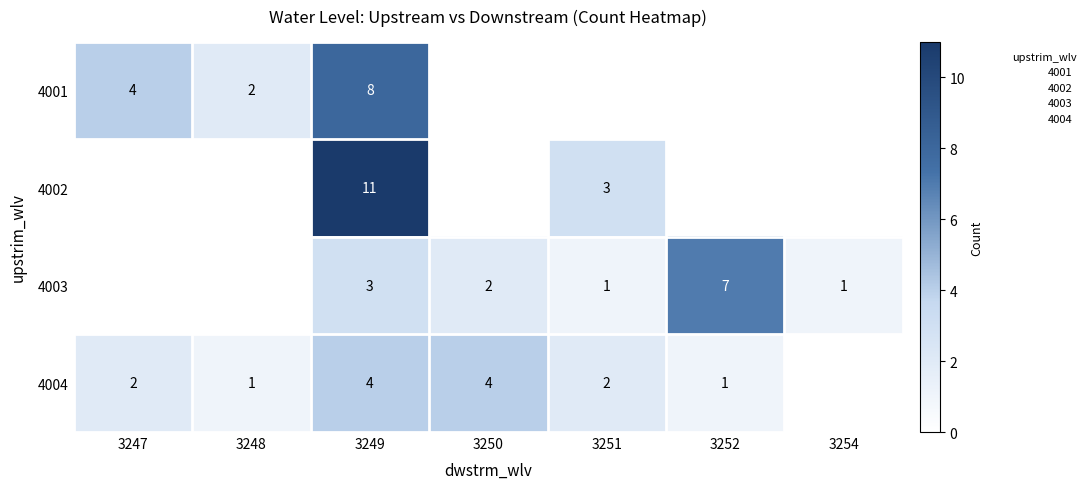

The 4002 series shows 16.6 at 3249. True or false?

False